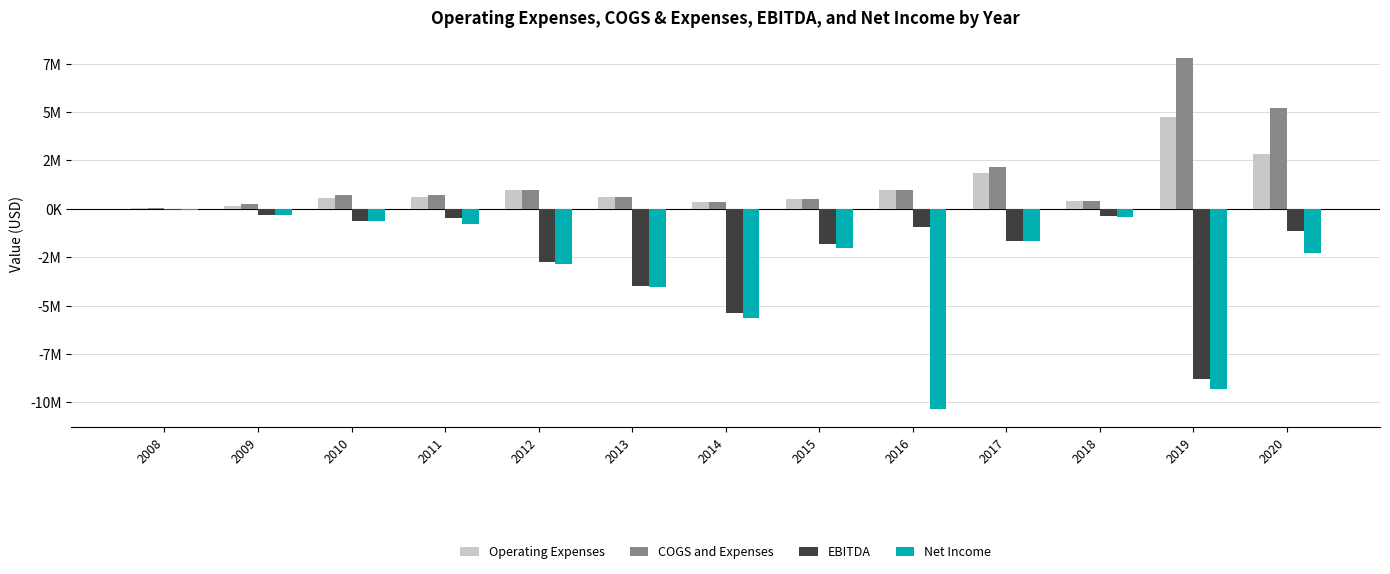

What is the value of the EBITDA bar at the 13th from the left?

-1145350